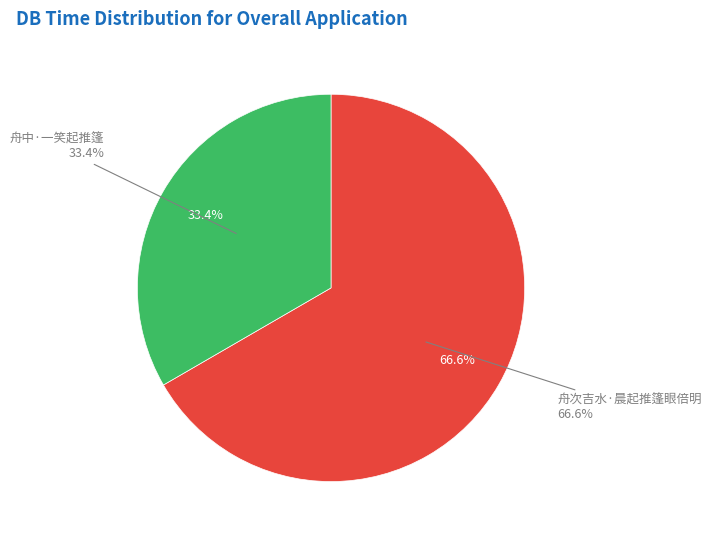

Which slice is the largest?

舟次吉水·晨起推篷眼倍明